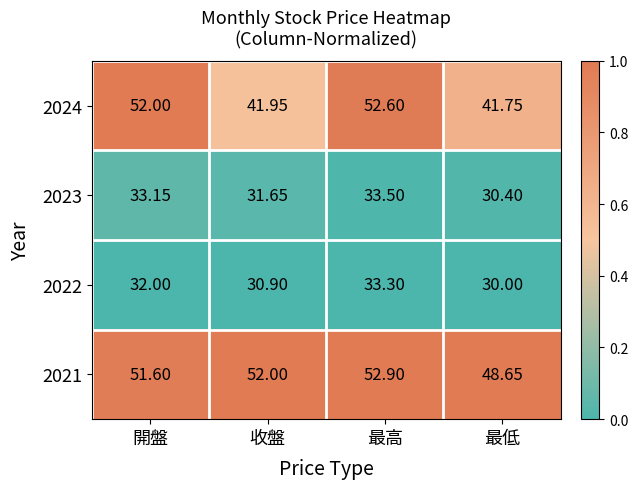

At which category is the sum across all series the highest?

最高